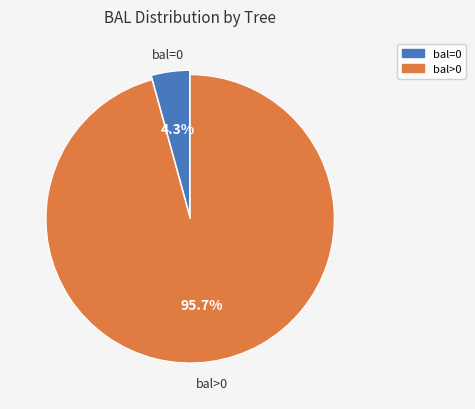

Is there a majority slice in this chart?

Yes